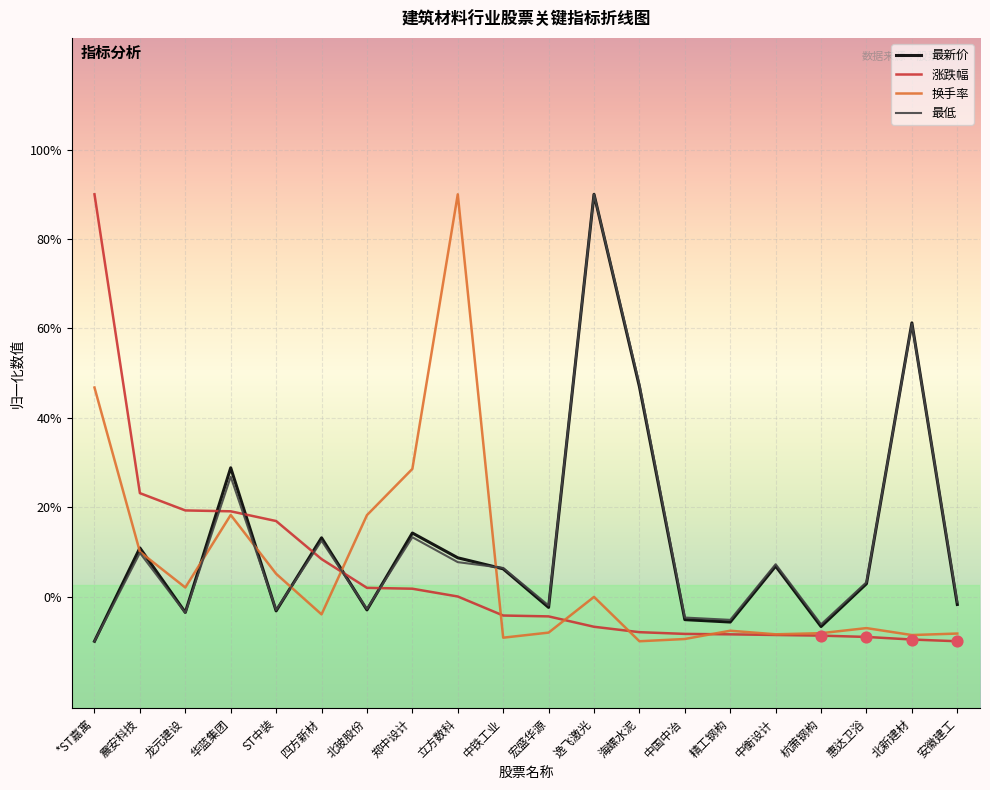

What are all the series names shown in the legend?

最新价, 涨跌幅, 换手率, 最低